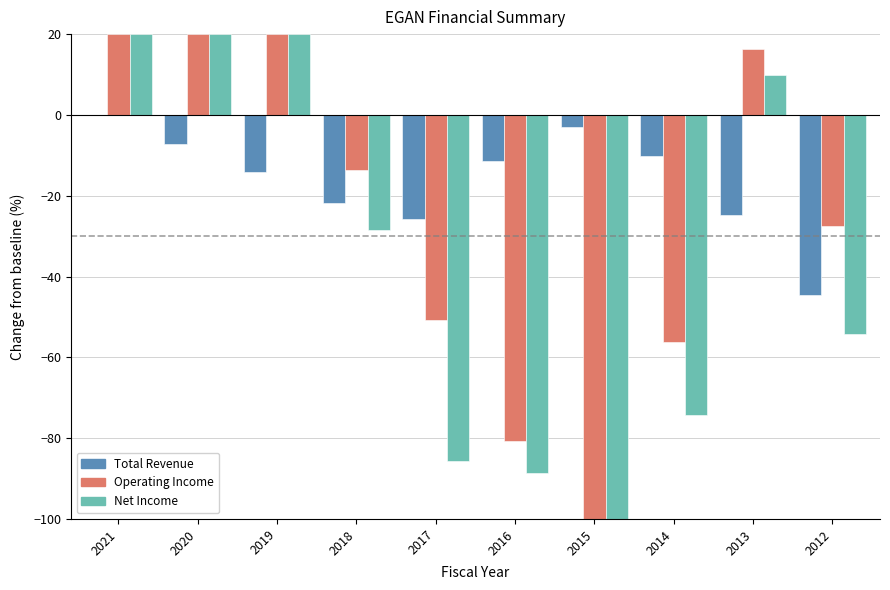

Are the bars horizontal?

No